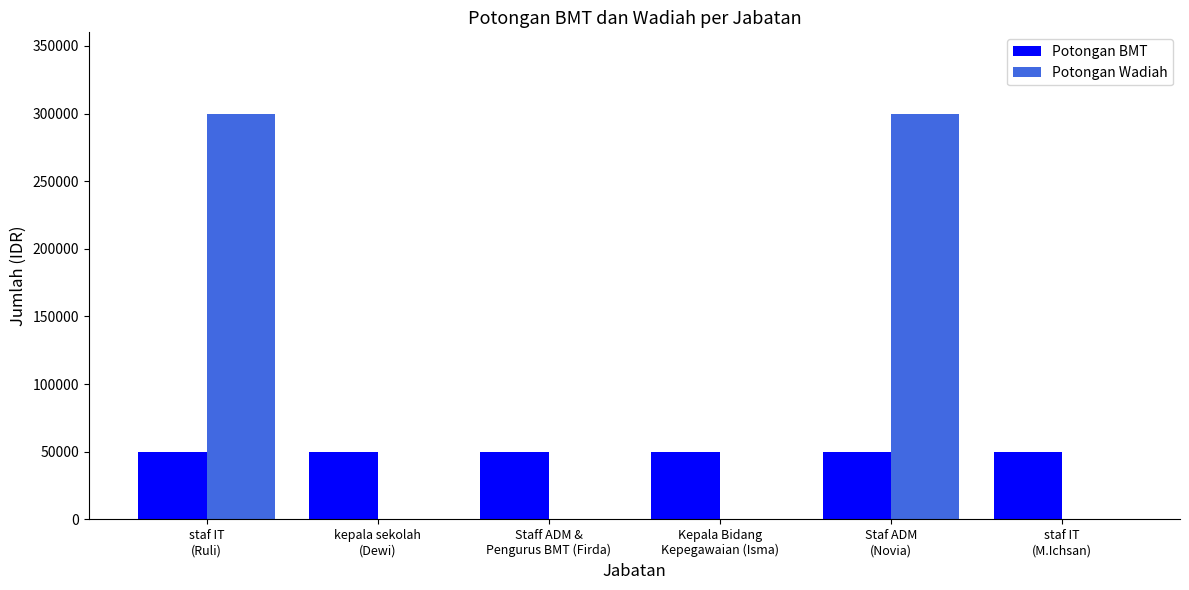

What are all the series names shown in the legend?

Potongan BMT, Potongan Wadiah